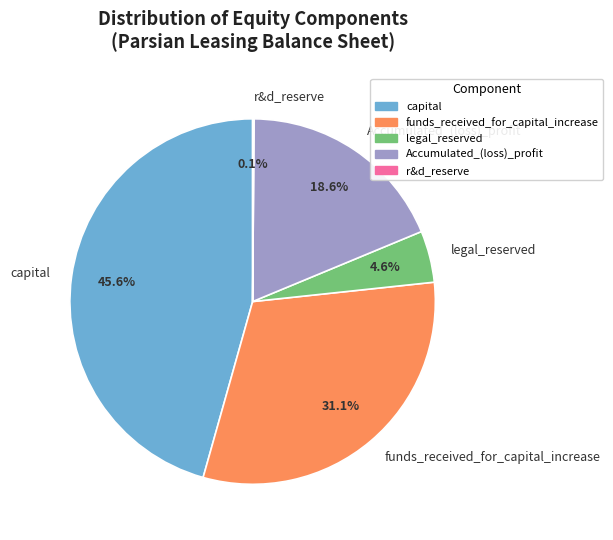

Between capital and legal_reserved, which is larger?

capital